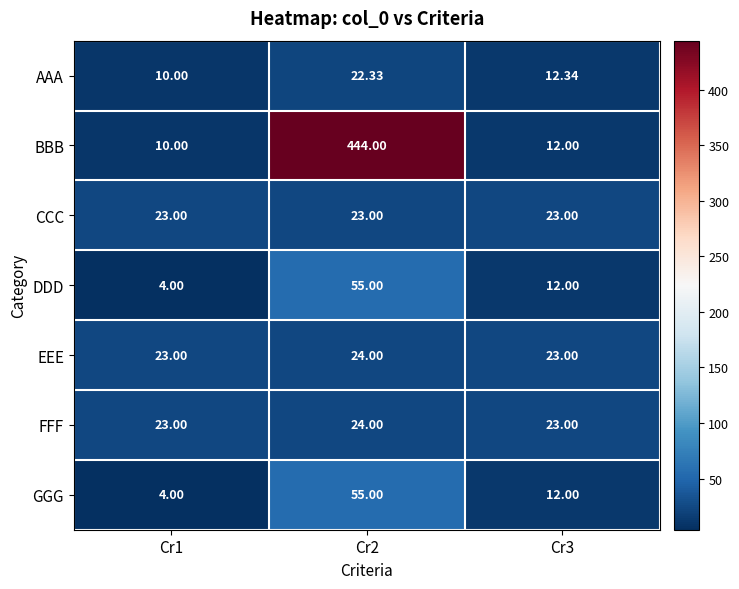

Which series changed the most between Cr1 and Cr2?

BBB